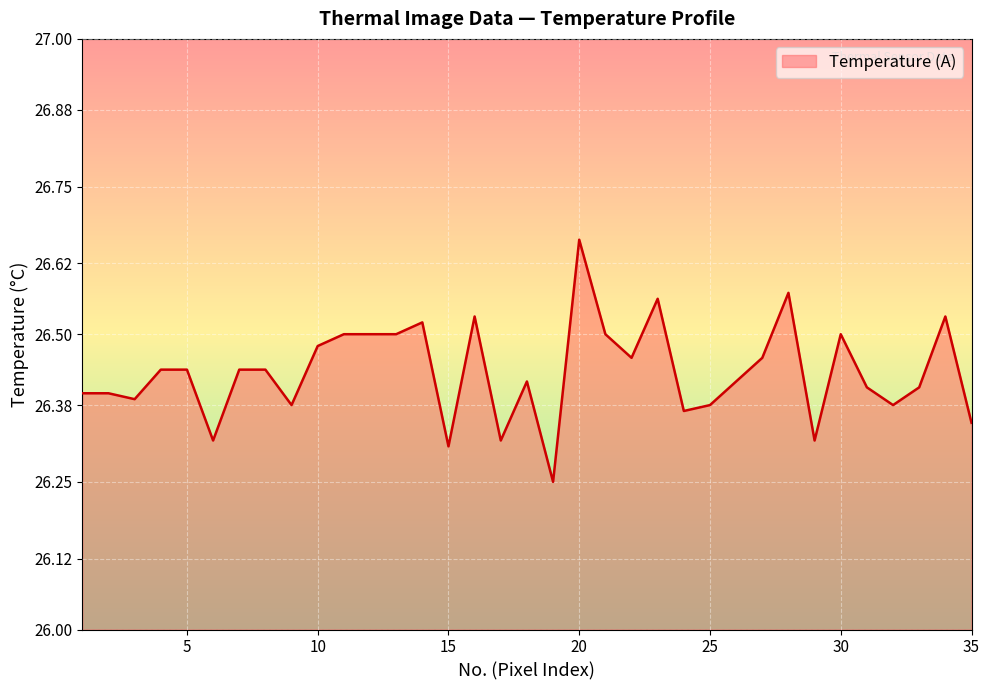

What is the difference between the maximum and minimum values?

0.4